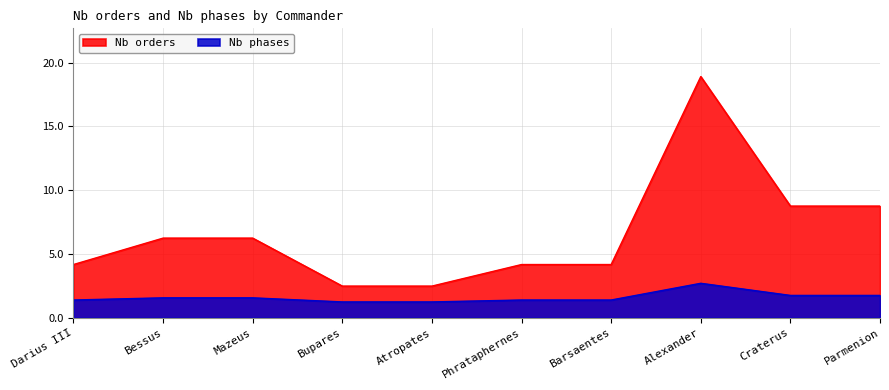

Which series has the largest range (max minus min)?

Nb orders